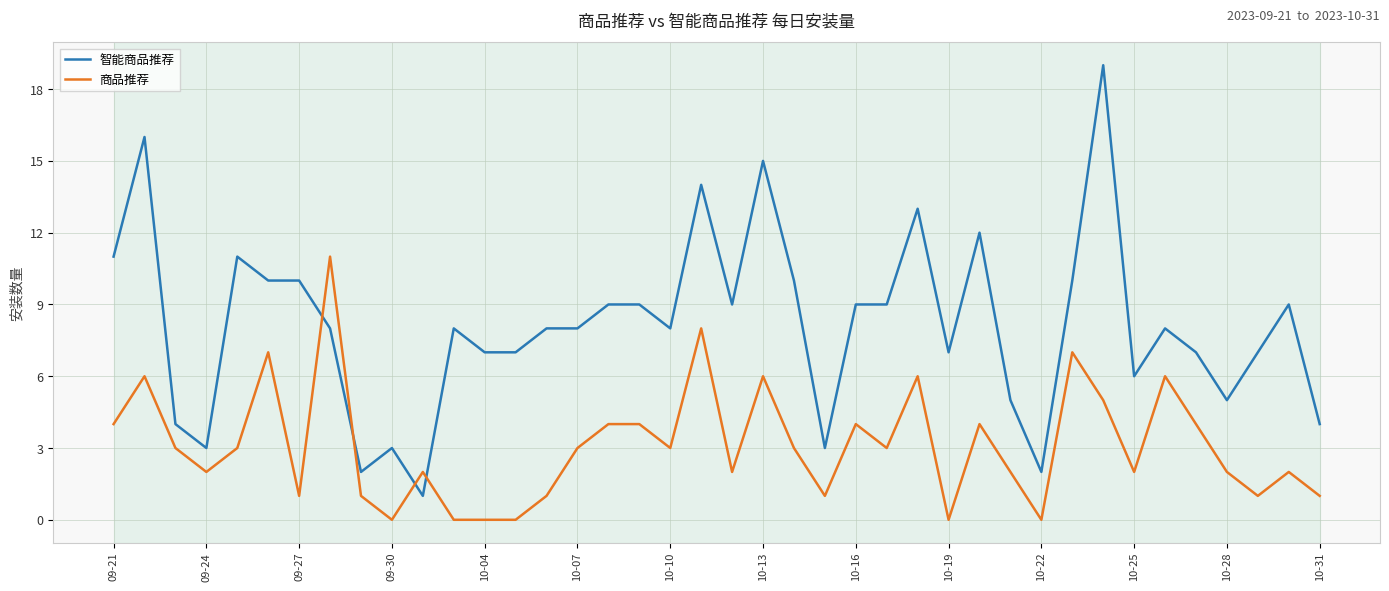

True or false: 商品推荐 has more than 1 interior local peaks.

True